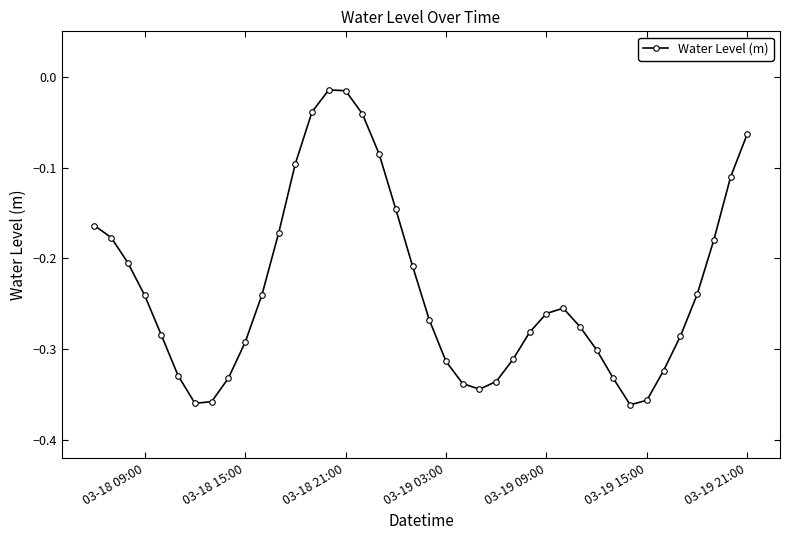

What is the sum of all values?

-9.3